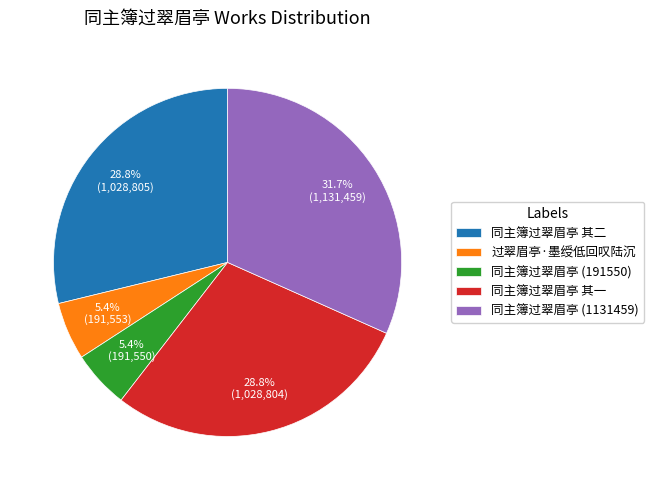

Is it true that 同主簿过翠眉亭 其一 is 43% of the pie?

False